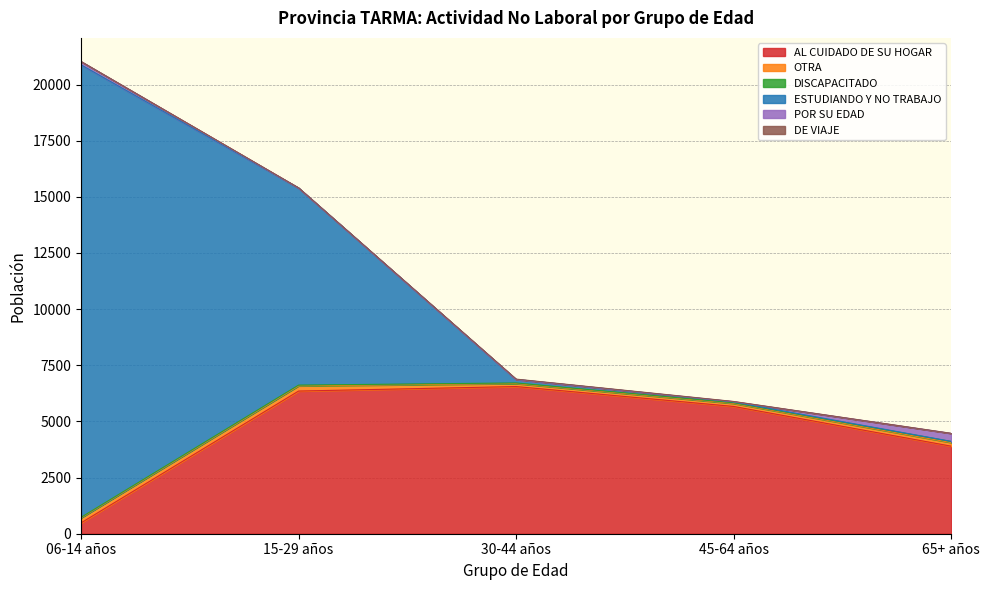

Rank the series at 06-14 años from highest to lowest value.

ESTUDIANDO Y NO TRABAJO, AL CUIDADO DE SU HOGAR, OTRA, POR SU EDAD, DISCAPACITADO, DE VIAJE